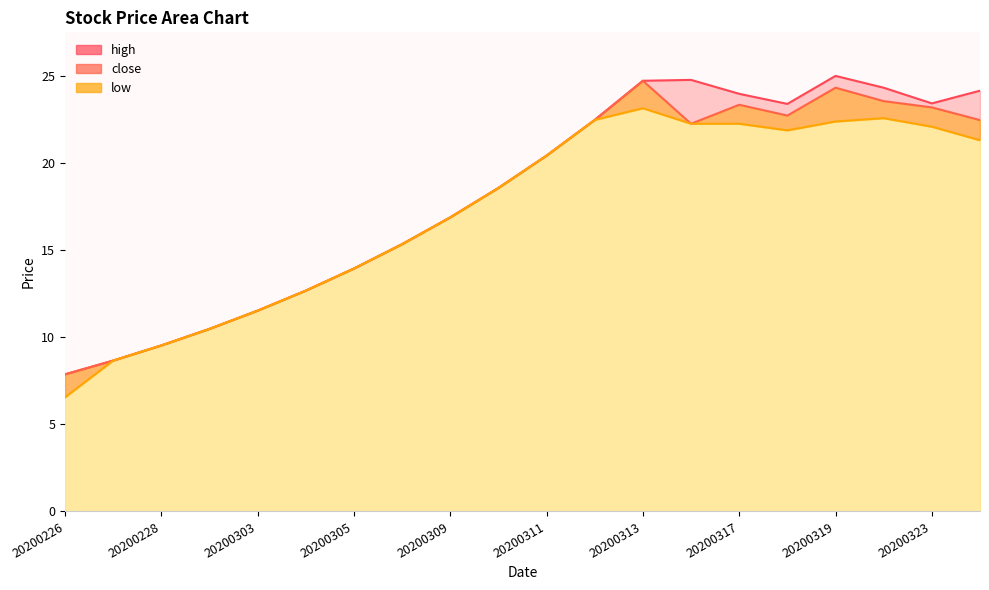

Reading left to right, list all the values displayed in this chart.

high: 7.9	8.7	9.5	10.5	11.5	12.7	14.0	15.4	16.9	18.6	20.4	22.5	24.8	24.8	24.0	23.4	25.0	24.4	23.4	24.2
close: 7.9	8.7	9.5	10.5	11.5	12.7	14.0	15.4	16.9	18.6	20.4	22.5	24.8	22.3	23.4	22.8	24.4	23.6	23.2	22.5
low: 6.6	8.7	9.5	10.5	11.5	12.7	14.0	15.4	16.9	18.6	20.4	22.5	23.2	22.3	22.3	21.9	22.4	22.6	22.1	21.3